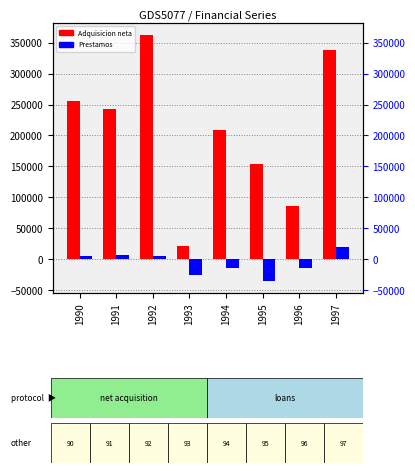

What is the total value across all series at 1996?

71805